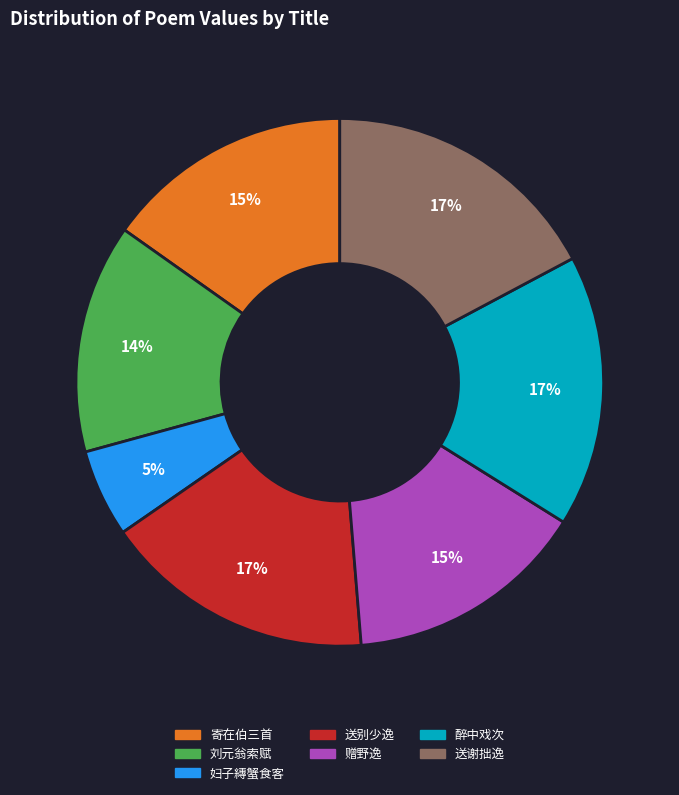

How many slices are in this pie chart?

7